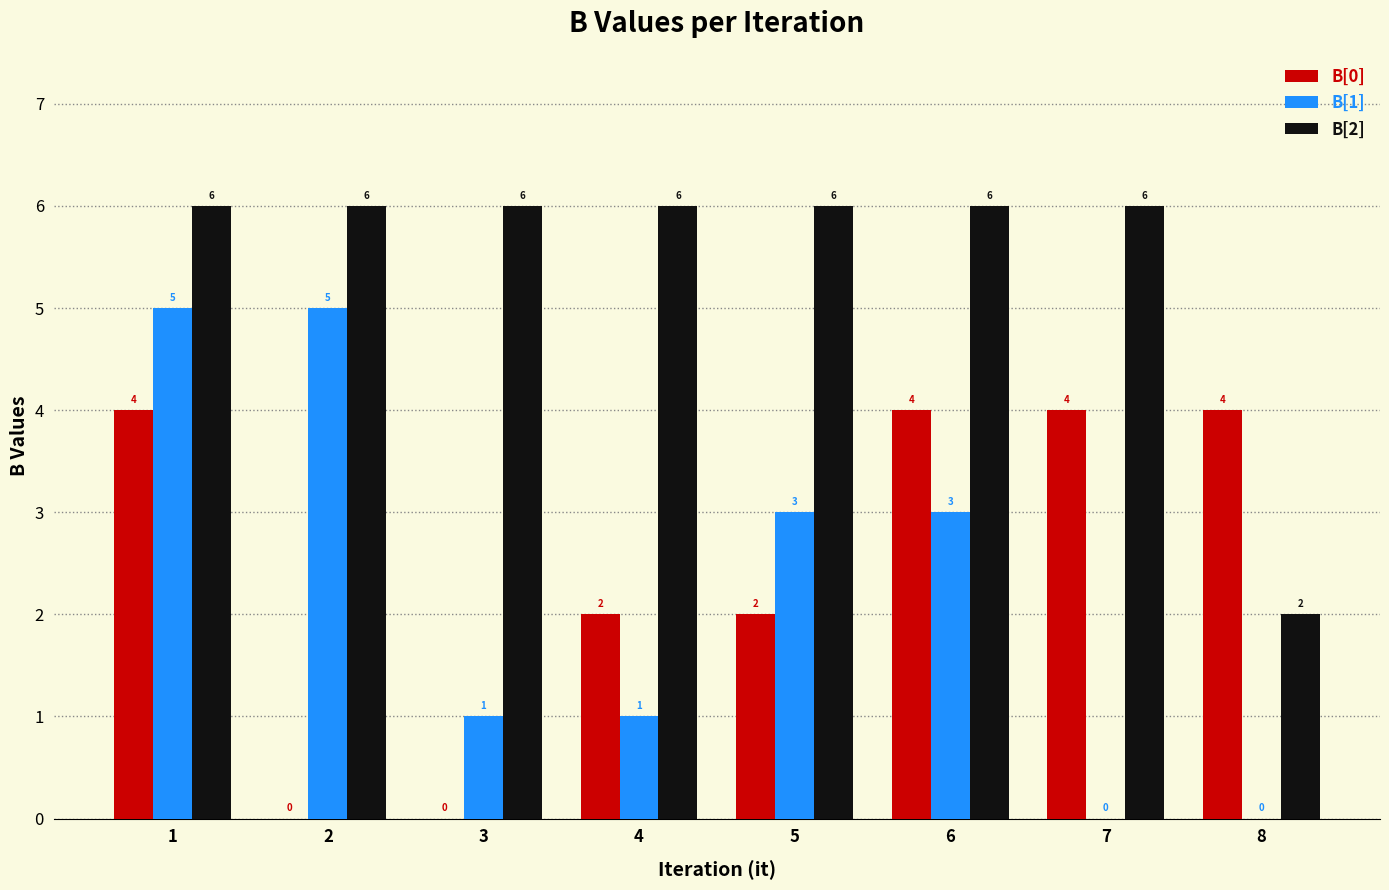

Are the bars grouped side by side (vs. stacked)?

Yes